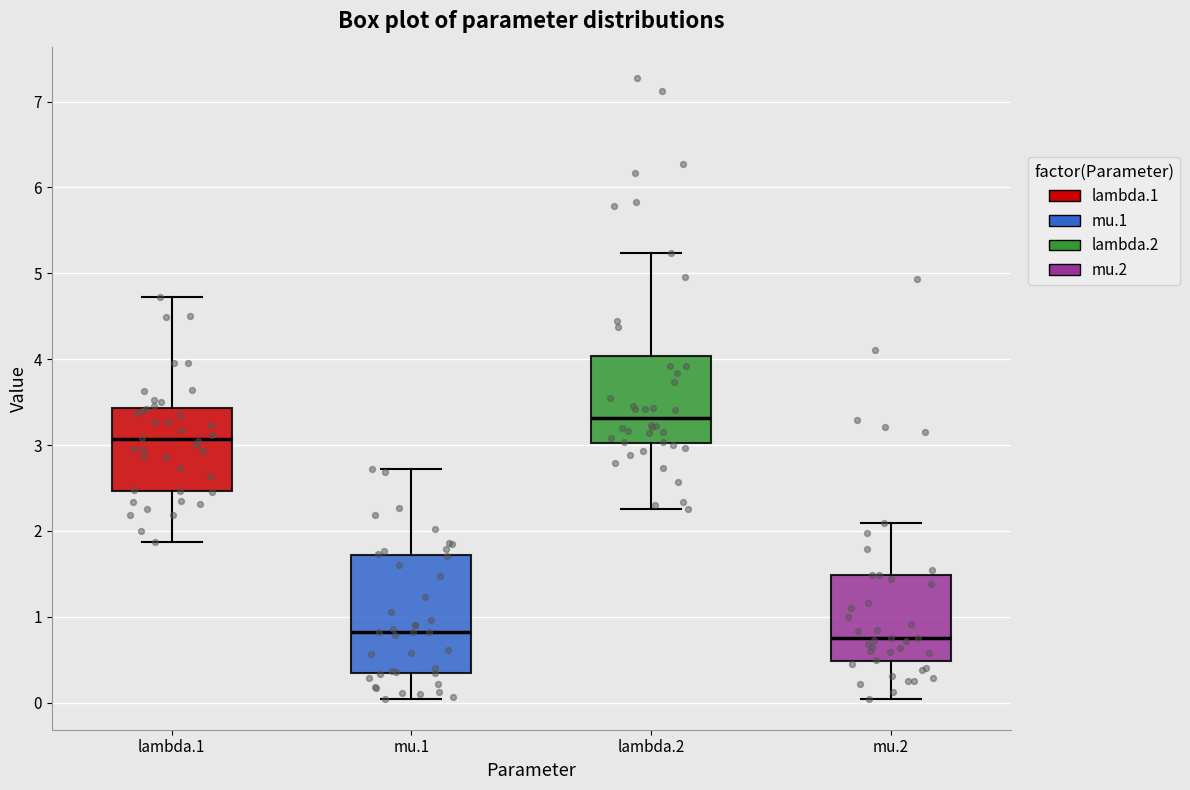

Reading left to right, read every box against the y-axis: the position of its median line, the range the box covers, and the ends of its whiskers. The values are not printed on the chart, so give them approximately, as read against the axis.

lambda.1: median 3.1, box 2.5 to 3.4, whiskers 1.9 to 4.7
mu.1: median 0.8, box 0.3 to 1.7, whiskers 0.0 to 2.7
lambda.2: median 3.3, box 3.0 to 4.0, whiskers 2.3 to 5.2
mu.2: median 0.8, box 0.5 to 1.5, whiskers 0.0 to 2.1